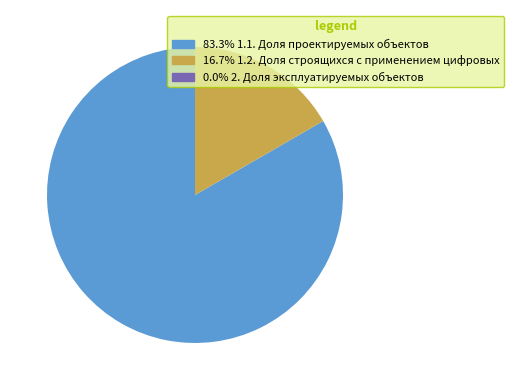

Is there a majority slice in this chart?

Yes